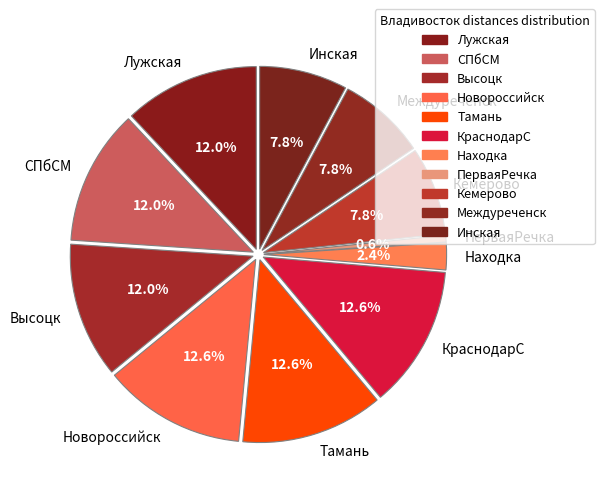

Between Лужская and Находка, which is larger?

Лужская